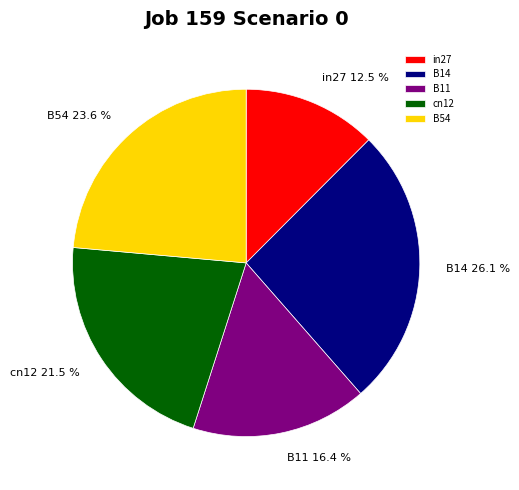

Is B14 the majority of the pie?

No